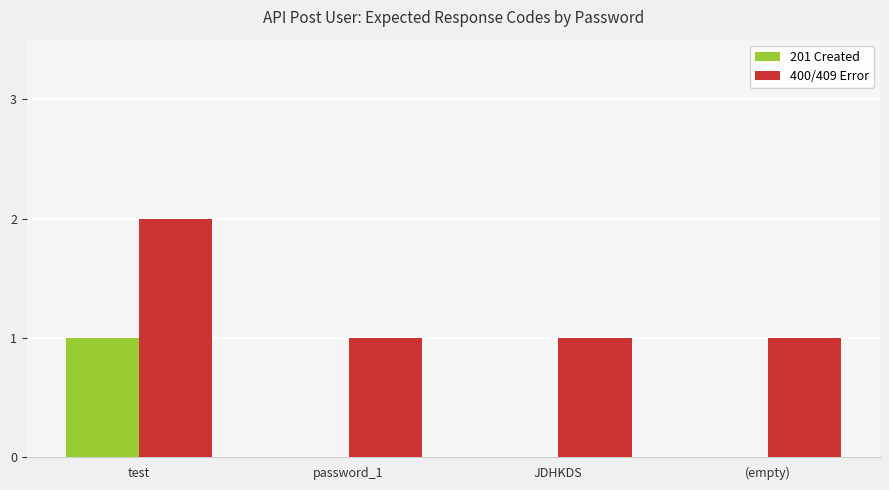

The 400/409 Error series shows 2 at JDHKDS. True or false?

False